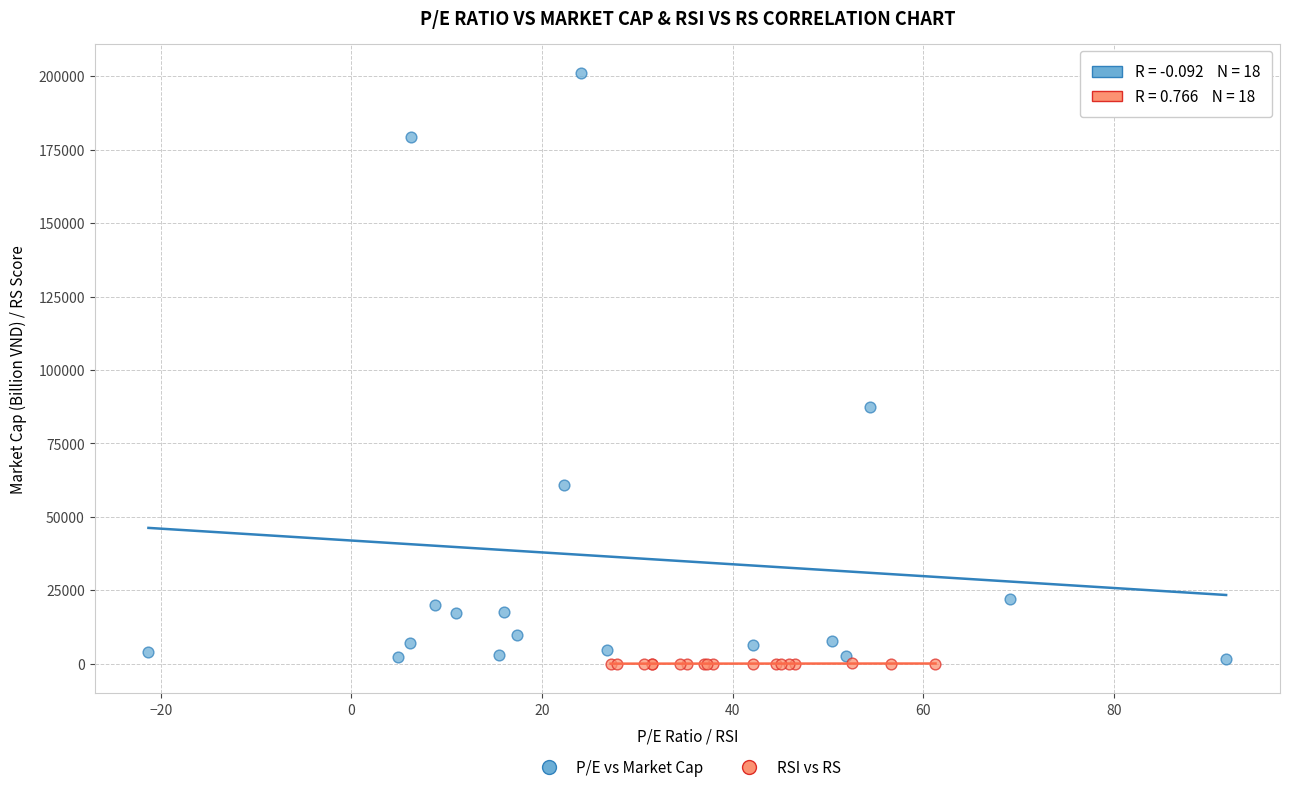

What are all the series names shown in the legend?

P/E vs Market Cap, RSI vs RS